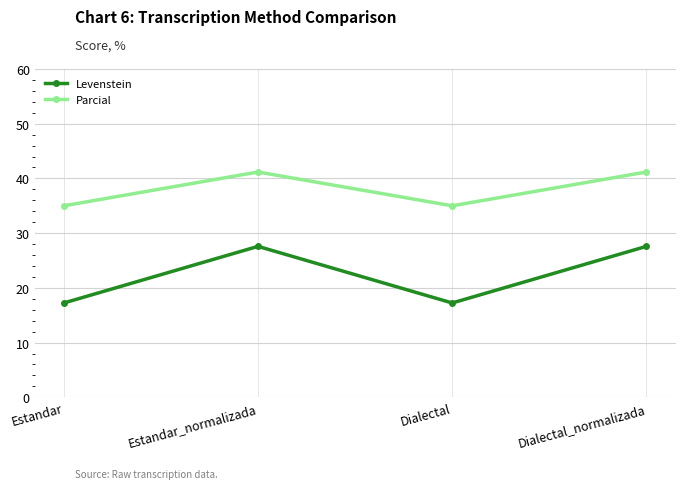

What is the minimum value for Levenstein?

17.2